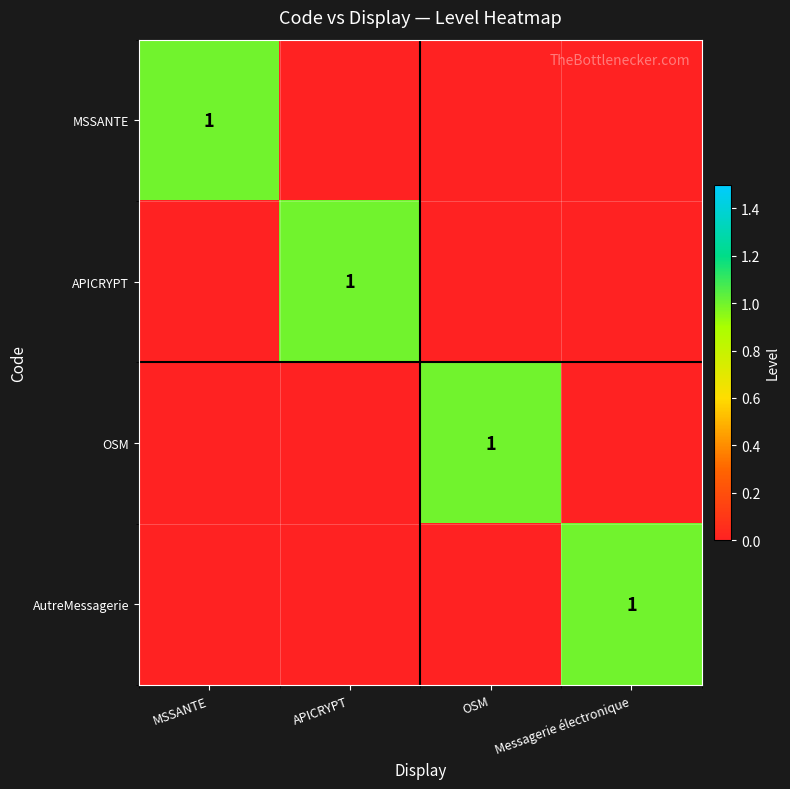

What is the difference between the highest and lowest values at APICRYPT?

1